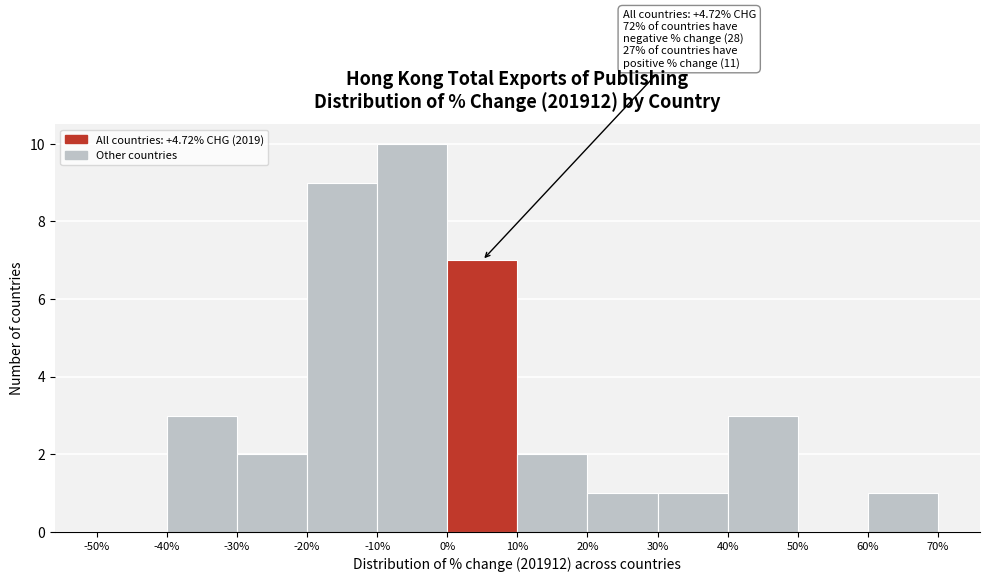

Over which range of the x-axis is the bar tallest?

-10% to 0%